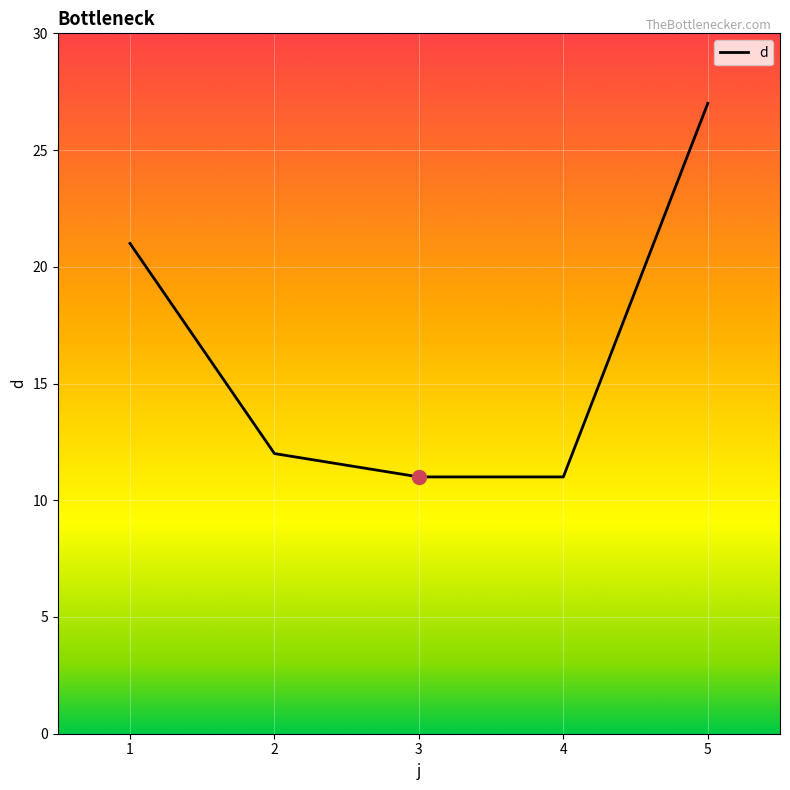

True or false: there are more than 1 points higher than both neighbors.

False